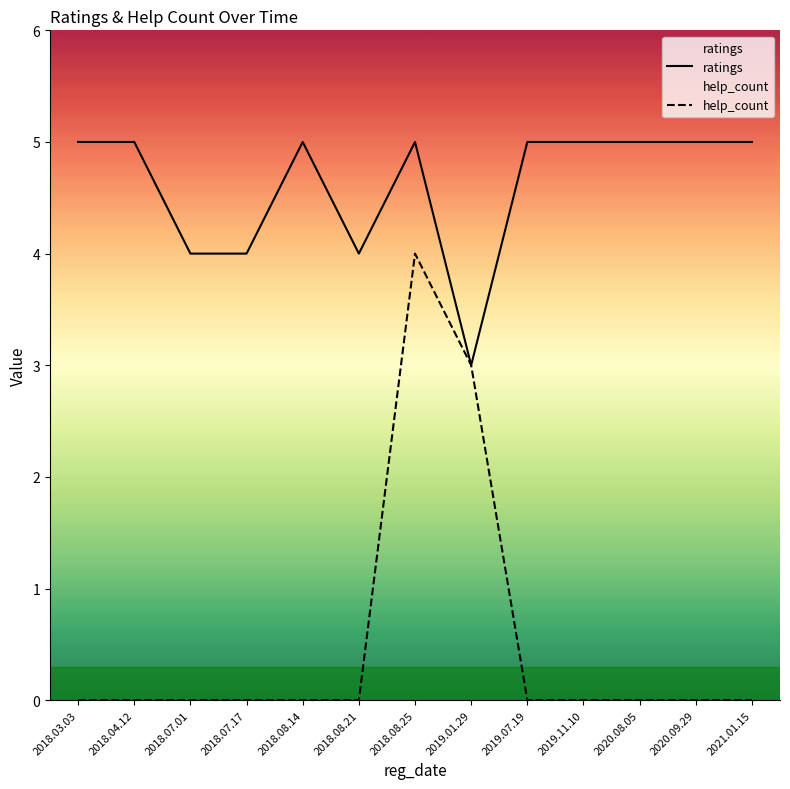

Reading left to right, list all the values displayed in this chart.

ratings: 5	5	4	4	5	4	5	3	5	5	5	5	5
help_count: 0	0	0	0	0	0	4	3	0	0	0	0	0